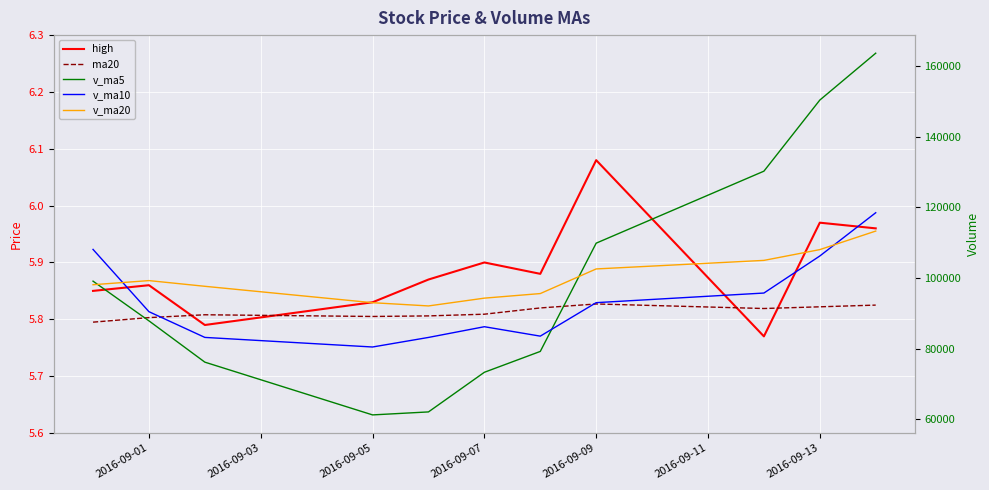

The value of ma20 at 2016-09-05 is 5.8. True or false?

True